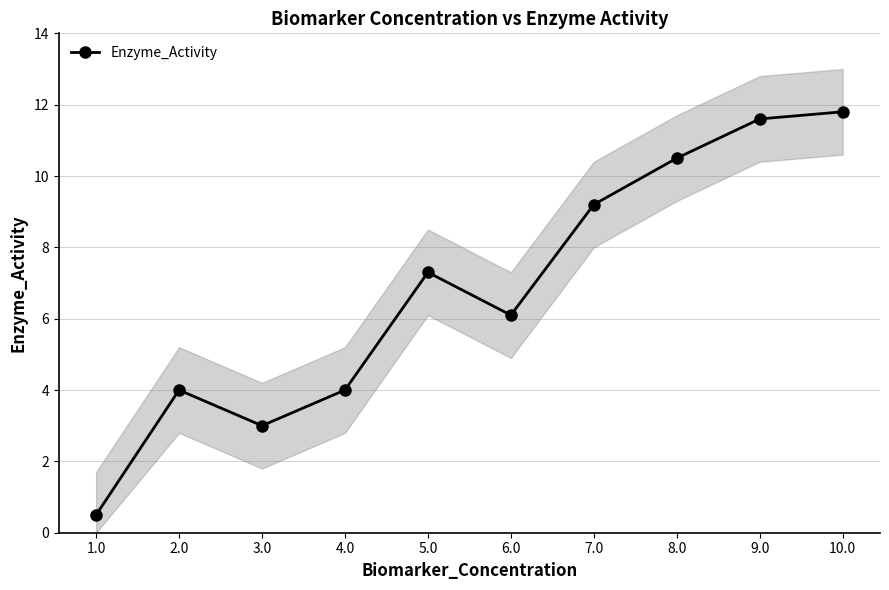

Reading left to right, what are all the values shown in this chart?

0.5	4.0	3.0	4.0	7.3	6.1	9.2	10.5	11.6	11.8